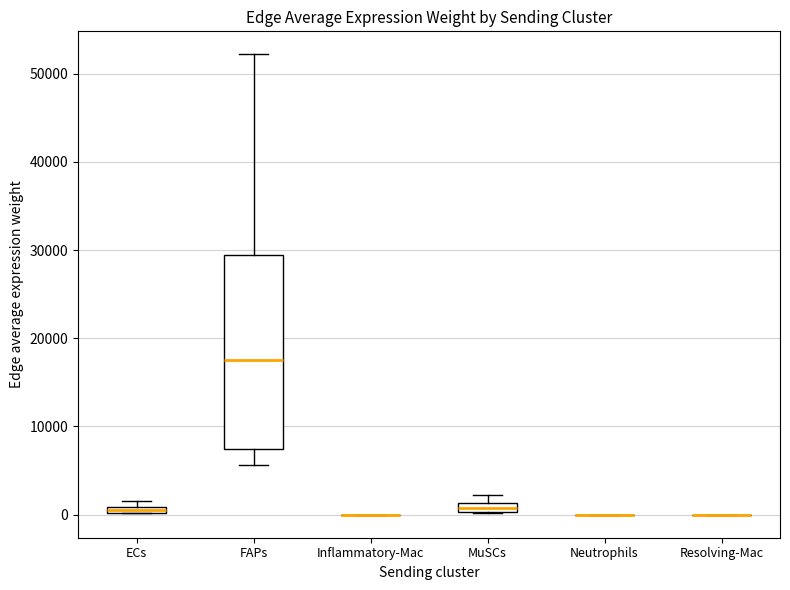

Where is the upper edge of the box for MuSCs on the y-axis? The values are not printed on the chart, so give them approximately, as read against the axis.

1000